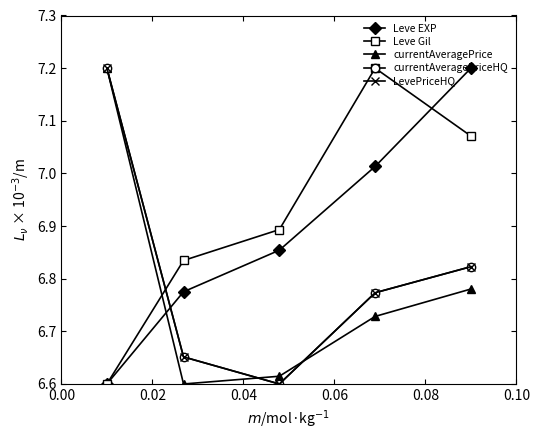

Does the chart have visible grid lines?

No